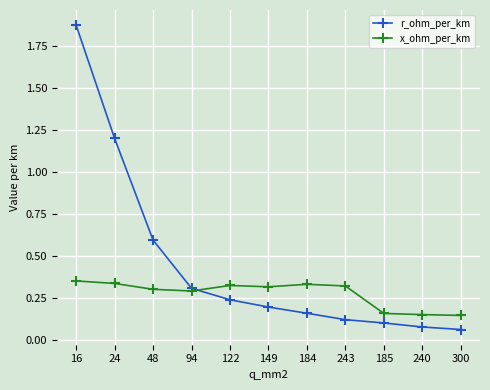

What position from the right is 240?

2